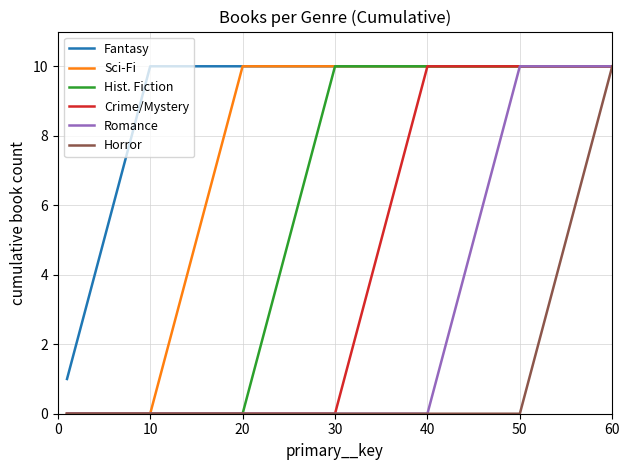

List the series in order of their overall mean, lowest first.

Horror, Romance, Crime/Mystery, Hist. Fiction, Sci-Fi, Fantasy